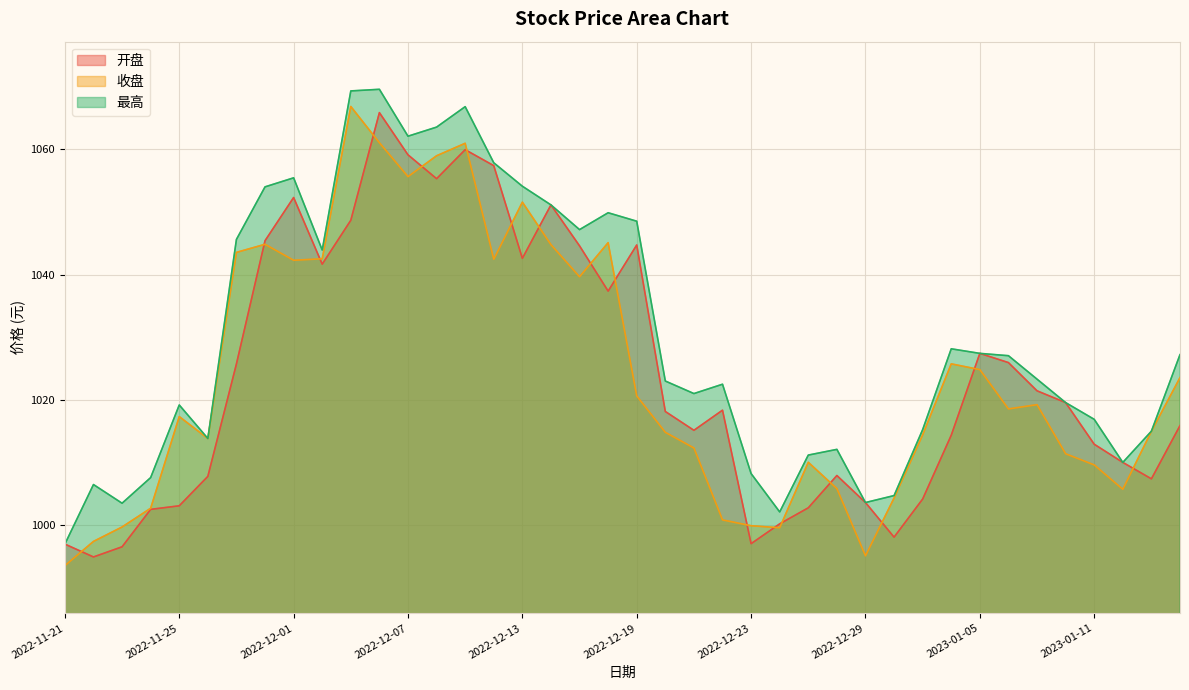

How many lines are shown in the chart?

3